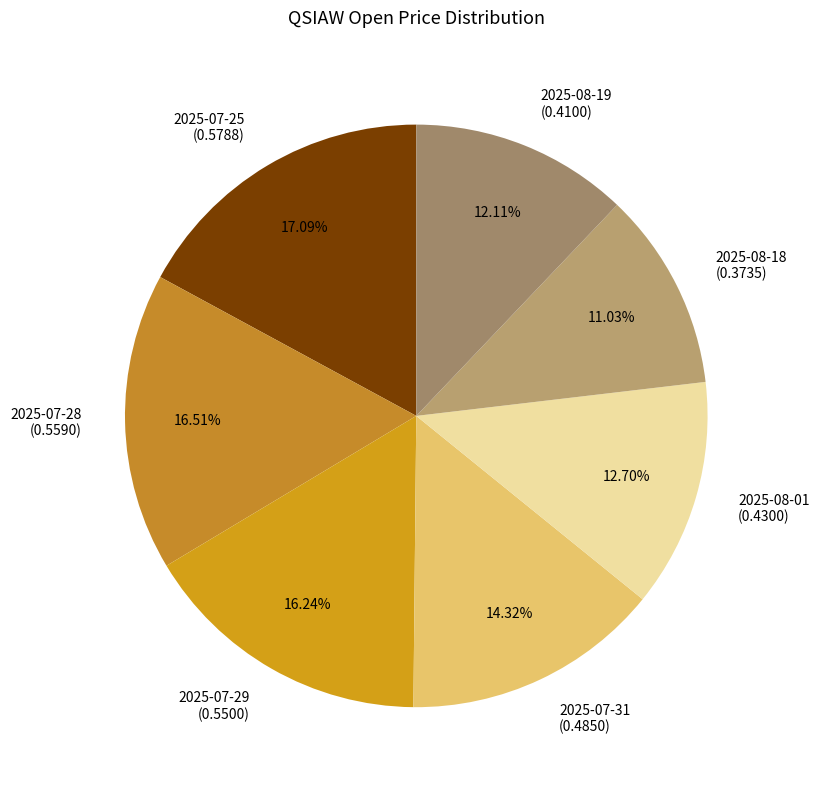

To the nearest percent, what is the combined percentage of 2025-07-31 and 2025-08-01?

27%